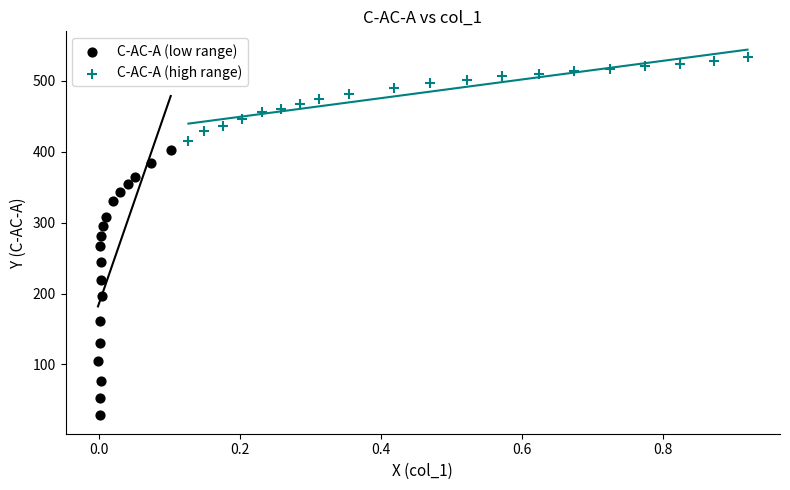

Which series contains the lowest Y value?

C-AC-A (low range)